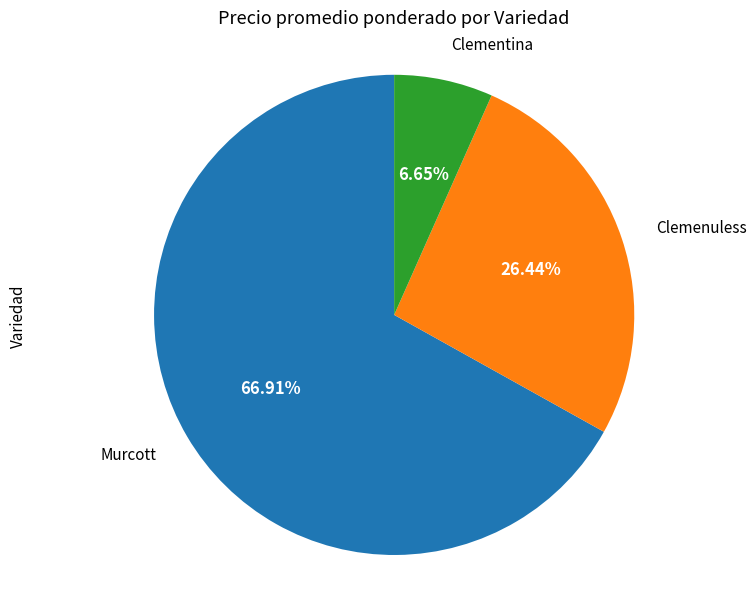

To the nearest percent, what is the average slice percentage?

33%